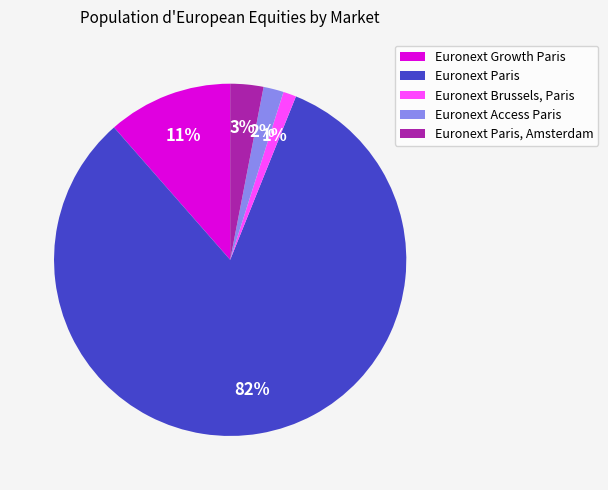

Does any single category account for the majority?

Yes